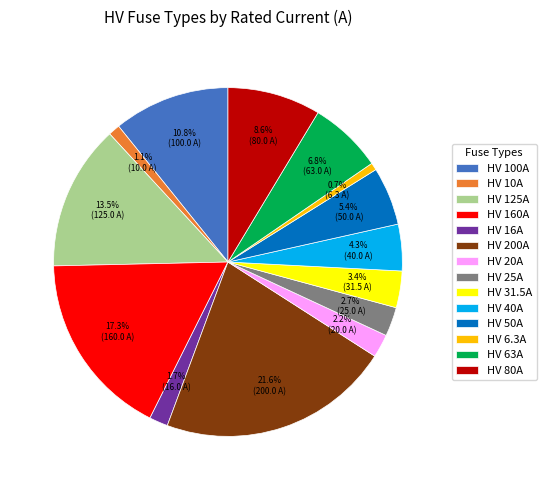

Does any single category account for the majority?

No